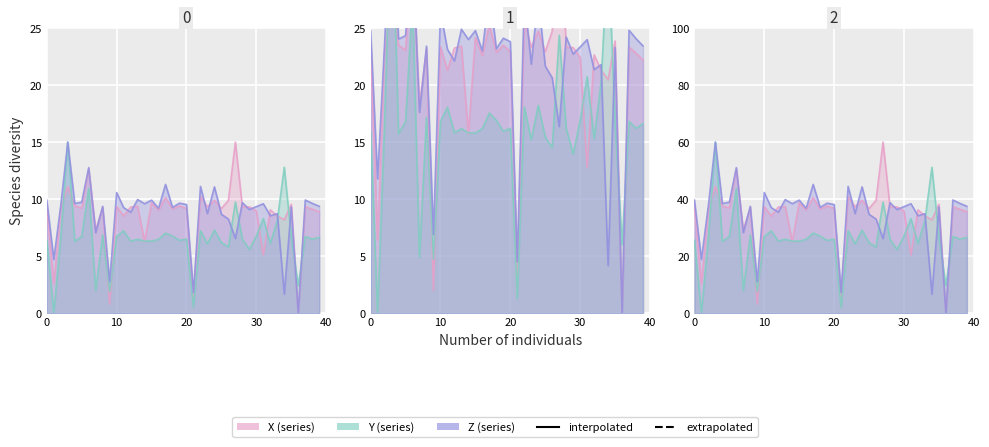

What is the sum of all Y values?

261.2